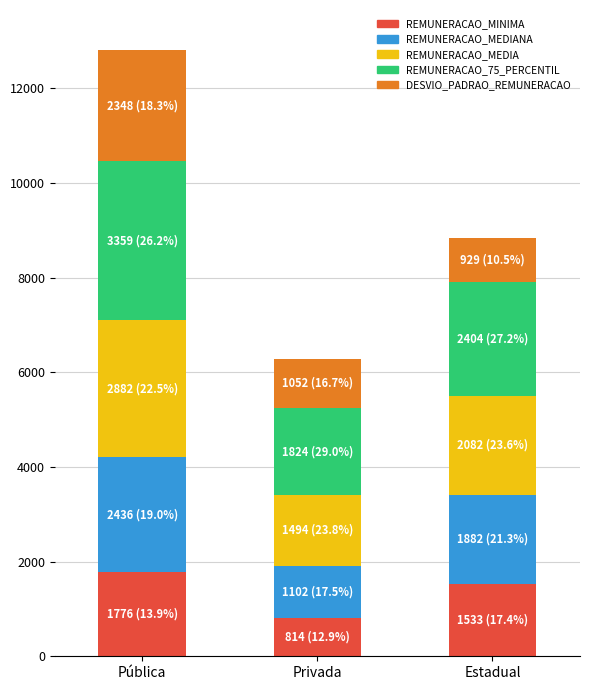

How many series are shown in this chart?

5